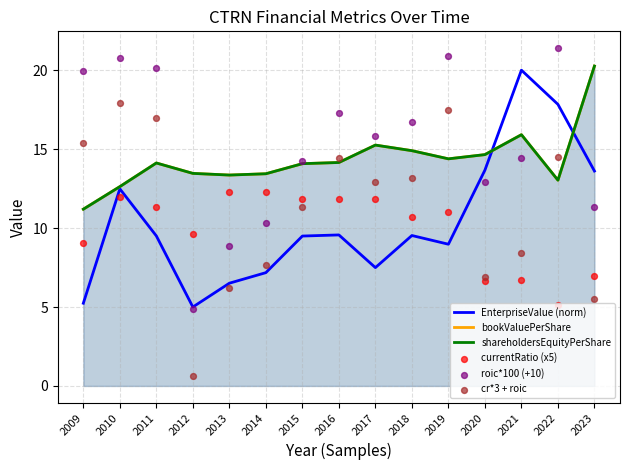

Which series has the widest spread of Y values?

cr*3 + roic